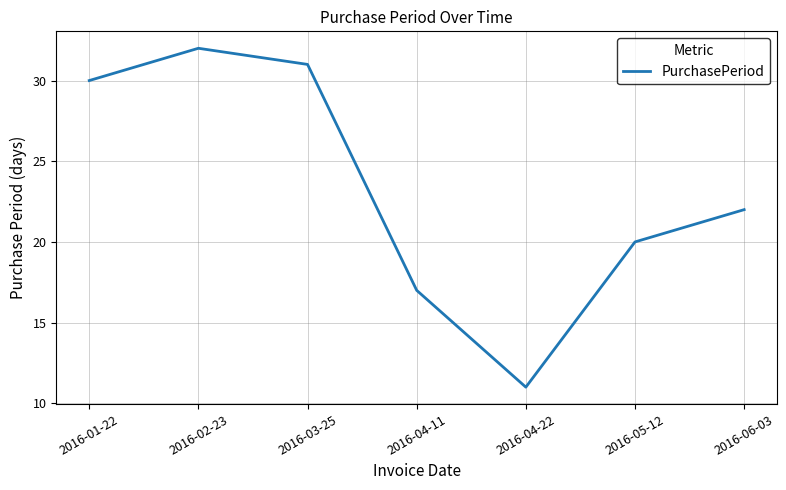

Rank the categories by value from highest to lowest.

2016-02-23, 2016-03-25, 2016-01-22, 2016-06-03, 2016-05-12, 2016-04-11, 2016-04-22